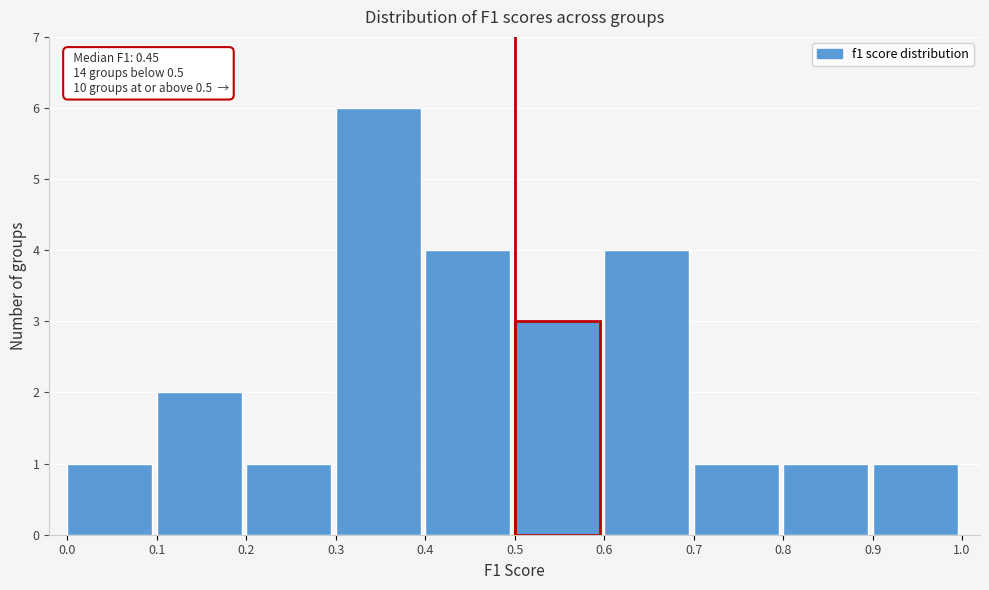

Over which range of the x-axis is the bar tallest?

0.3 to 0.4